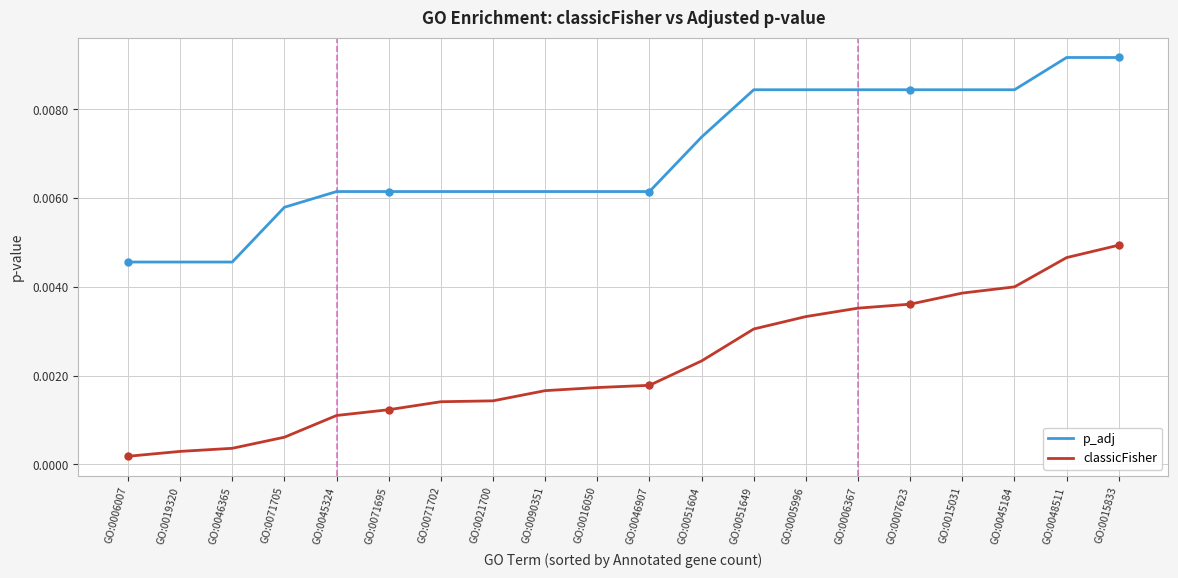

True or false: classicFisher and p_adj cross at least once.

False